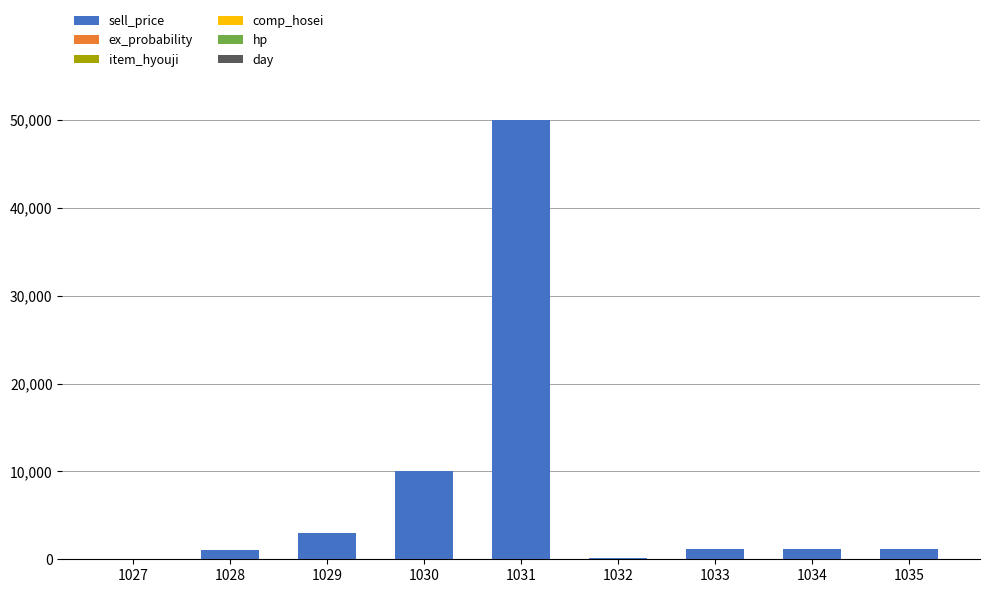

The value of sell_price at 1034 is 1200. True or false?

True